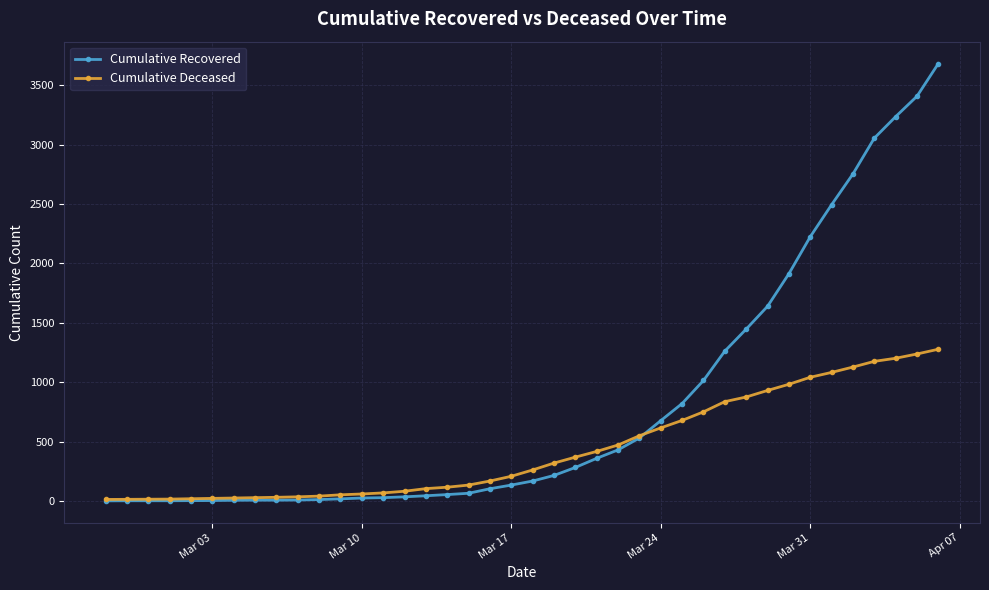

Which series has the widest spread of values?

Cumulative Recovered